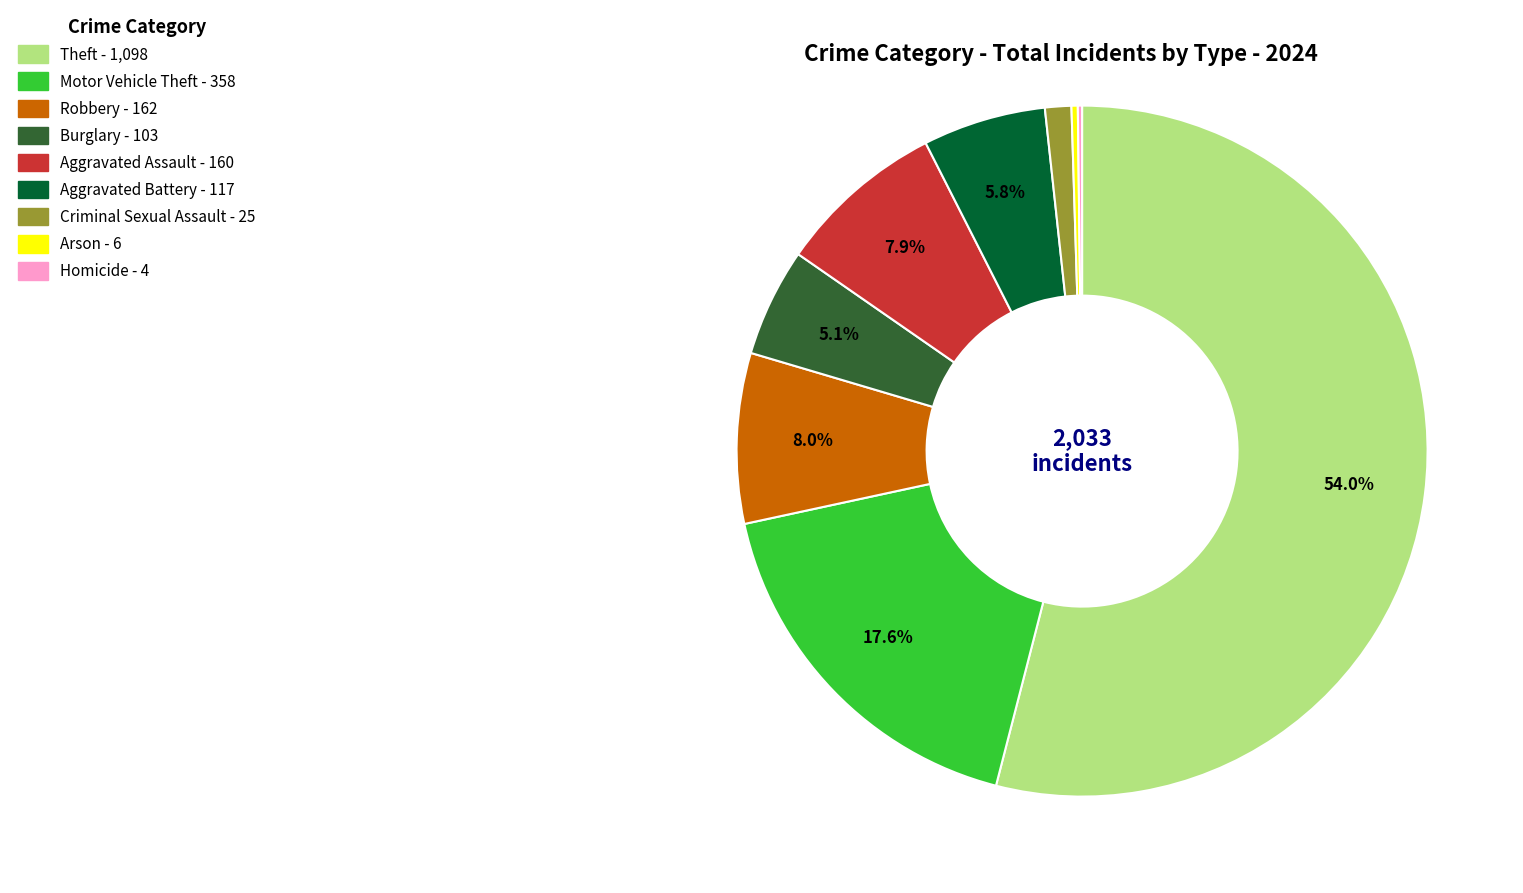

Which category accounts for the majority?

Theft